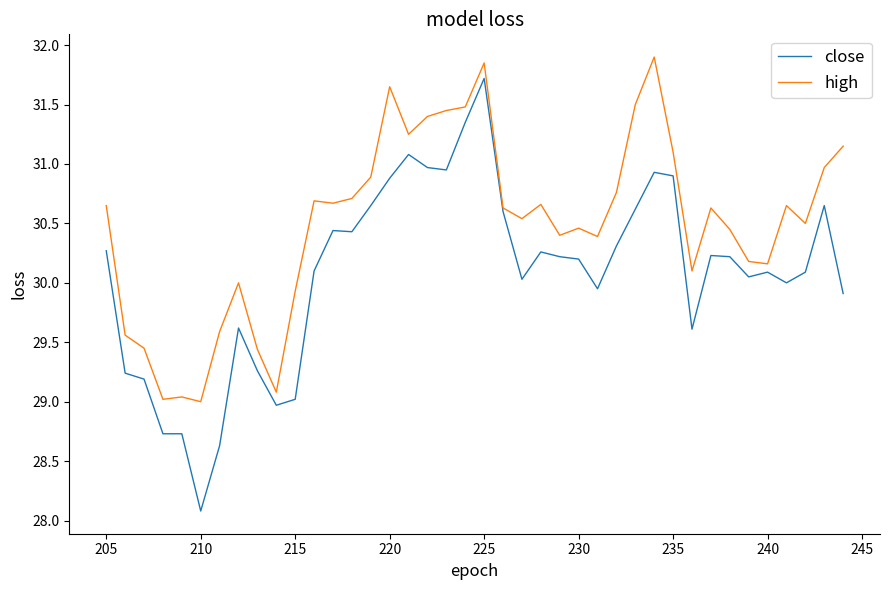

Does the chart display data point markers on the line(s)?

No